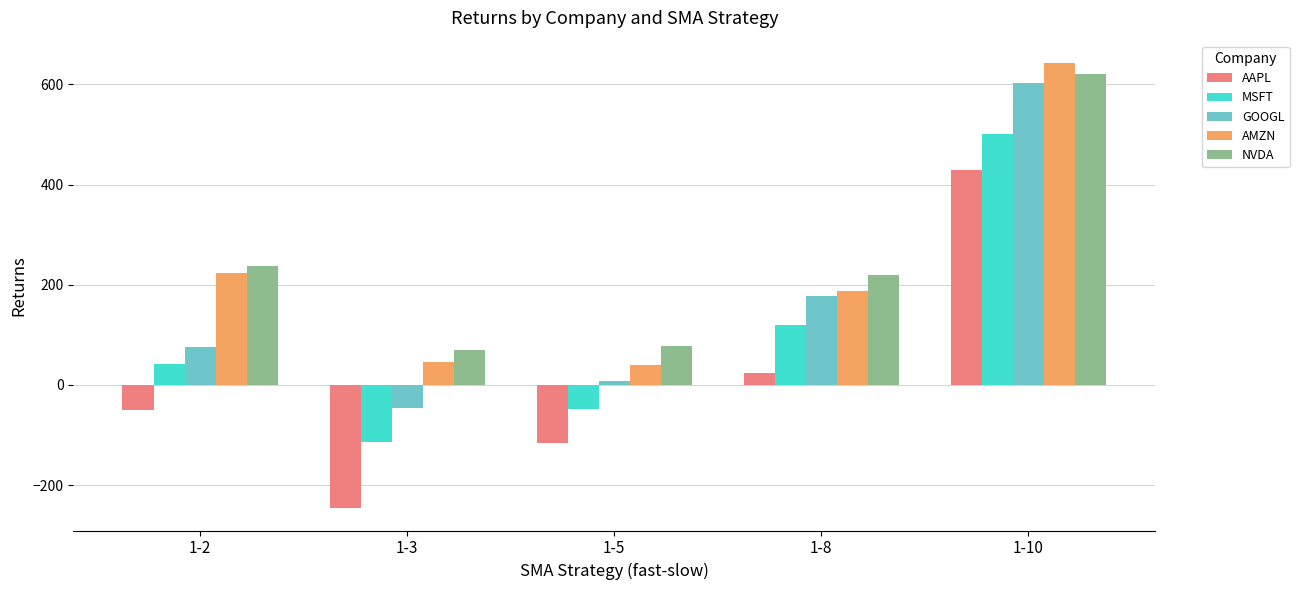

How many bars are there in each group?

5